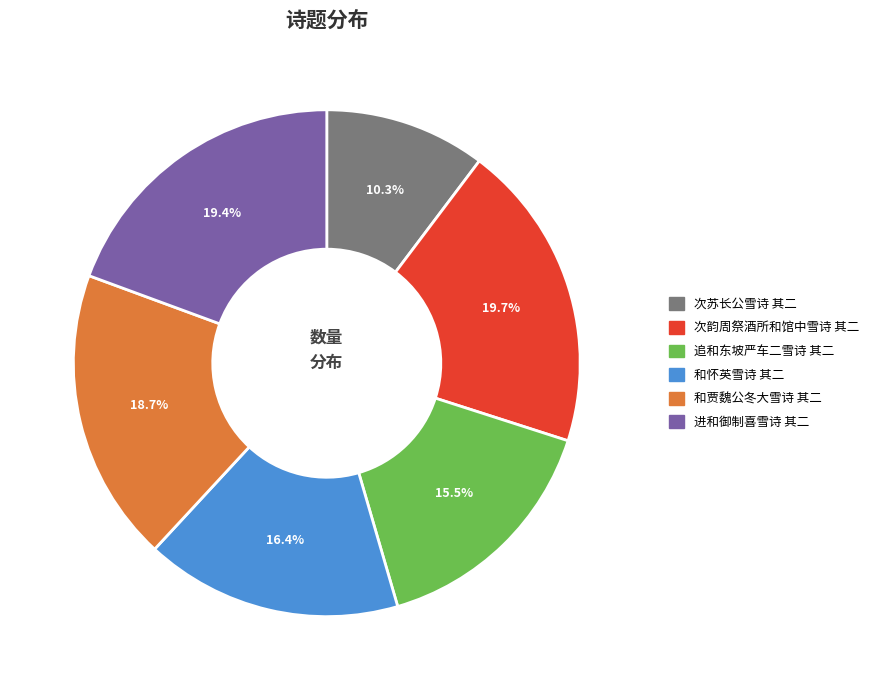

What percentage is the 次苏长公雪诗 其二 slice, to the nearest percent?

10%